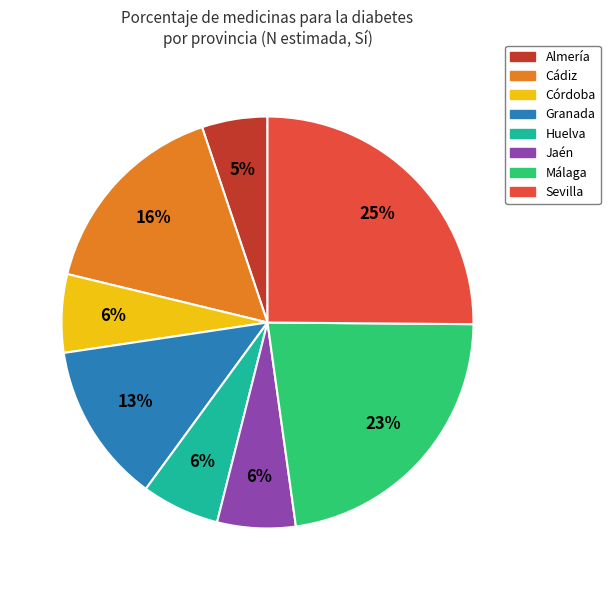

To the nearest percent, what is the average slice percentage?

12%